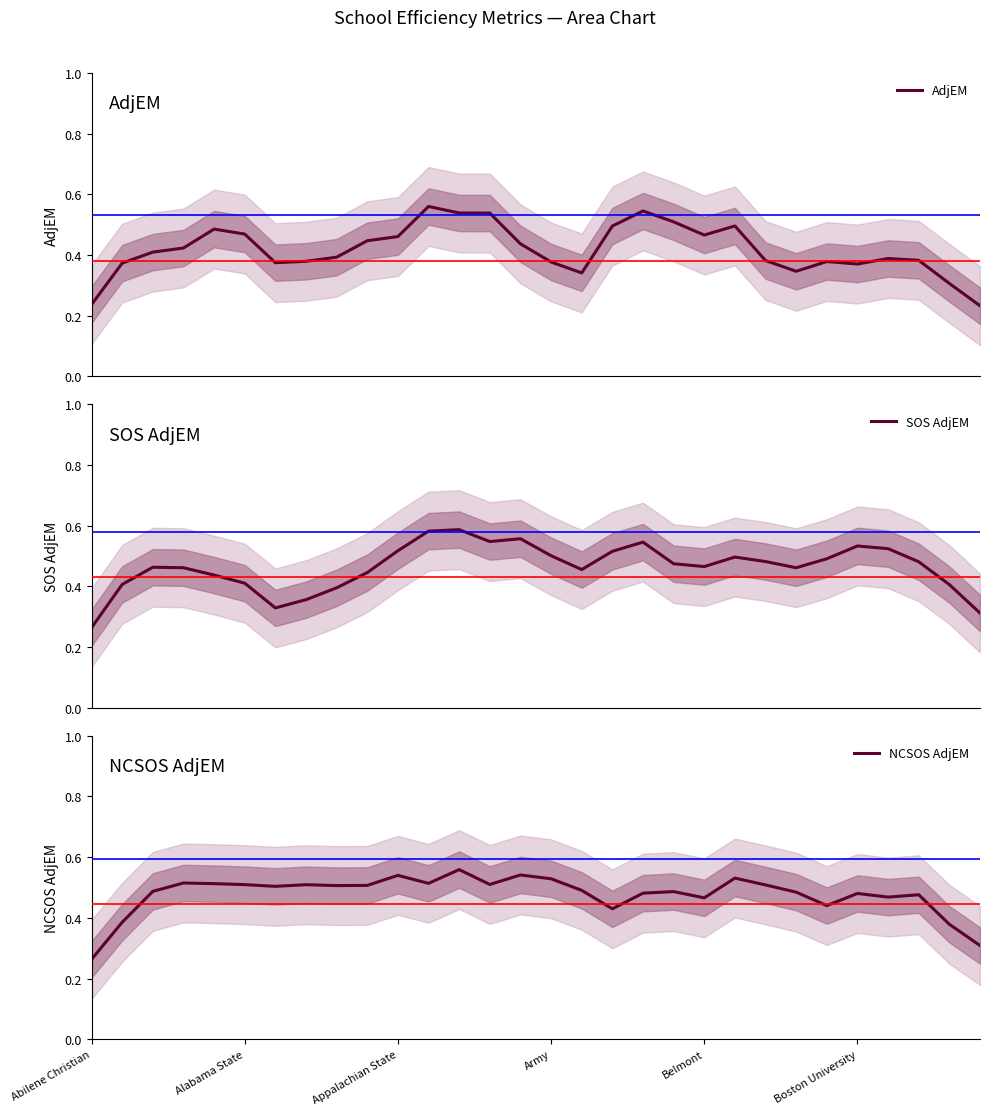

Between 16 and 28, which is larger?

16